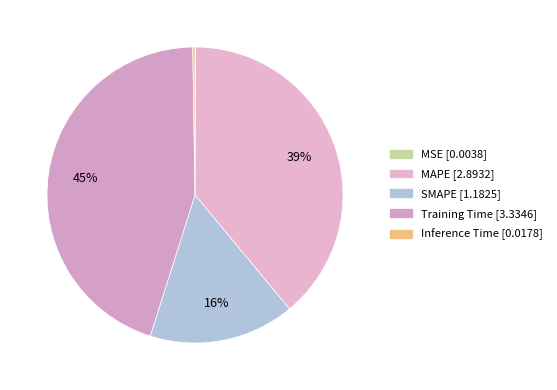

To the nearest percent, what portion does MAPE represent?

39%